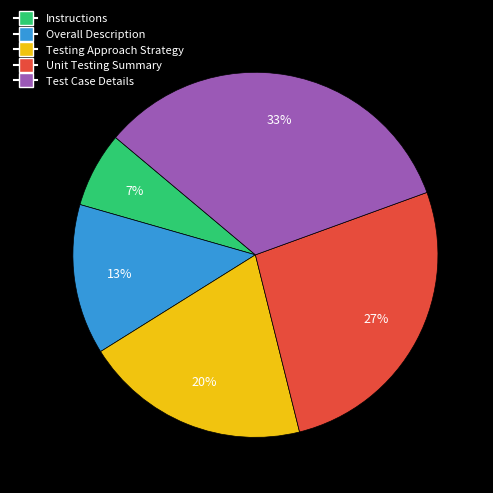

What is the smallest slice in the pie chart?

Instructions